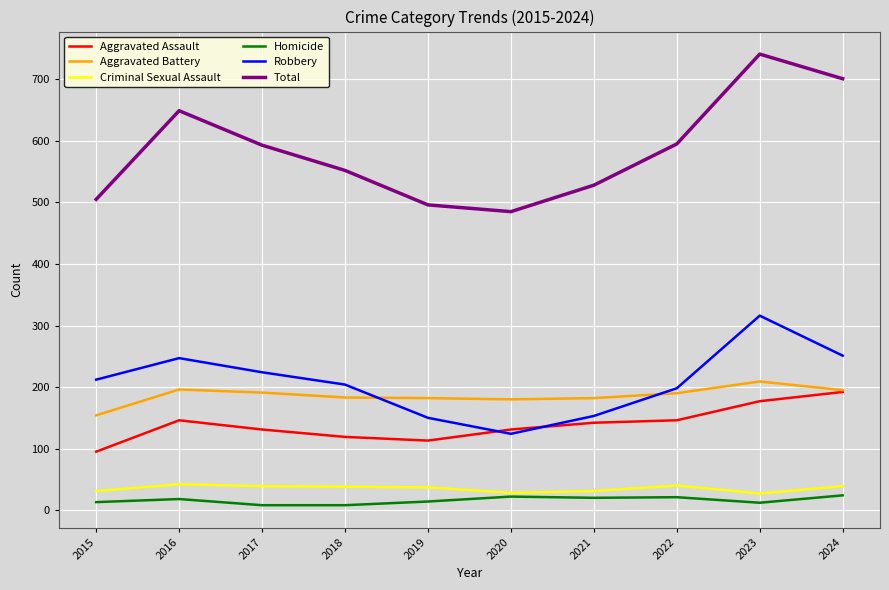

What is the spread (max minus min) of values at 2023?

729